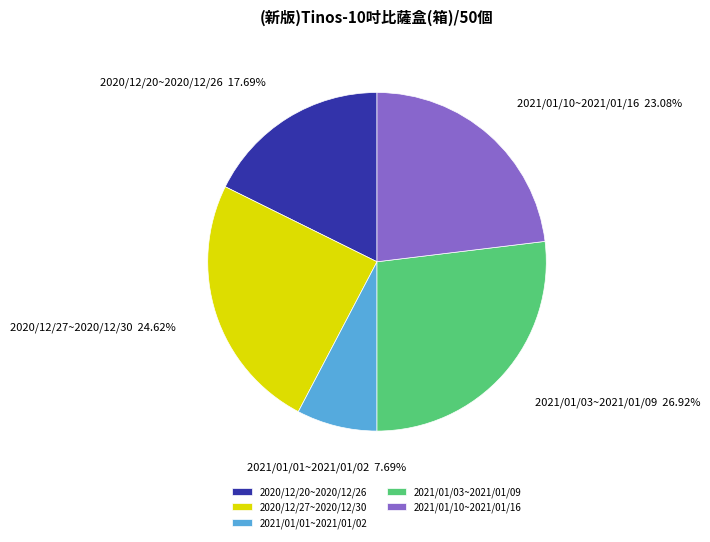

To the nearest percent, what is the difference between the largest and smallest slice percentages?

19%